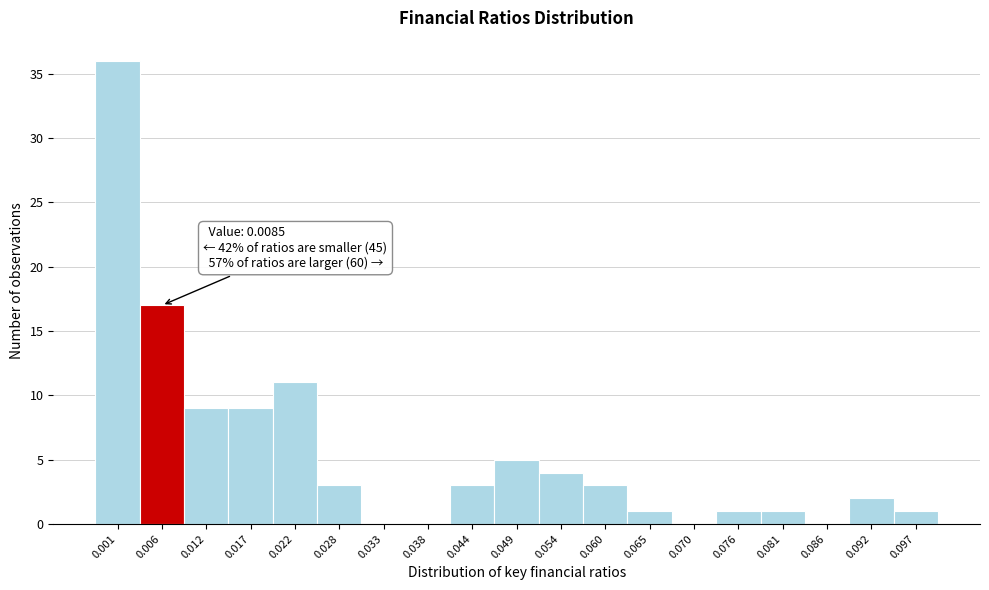

Reading left to right, transcribe all the data shown in this chart.

0.001=36	0.006=17	0.012=9	0.017=9	0.022=11	0.028=3	0.033=0	0.038=0	0.044=3	0.049=5	0.054=4	0.060=3	0.065=1	0.070=0	0.076=1	0.081=1	0.086=0	0.092=2	0.097=1